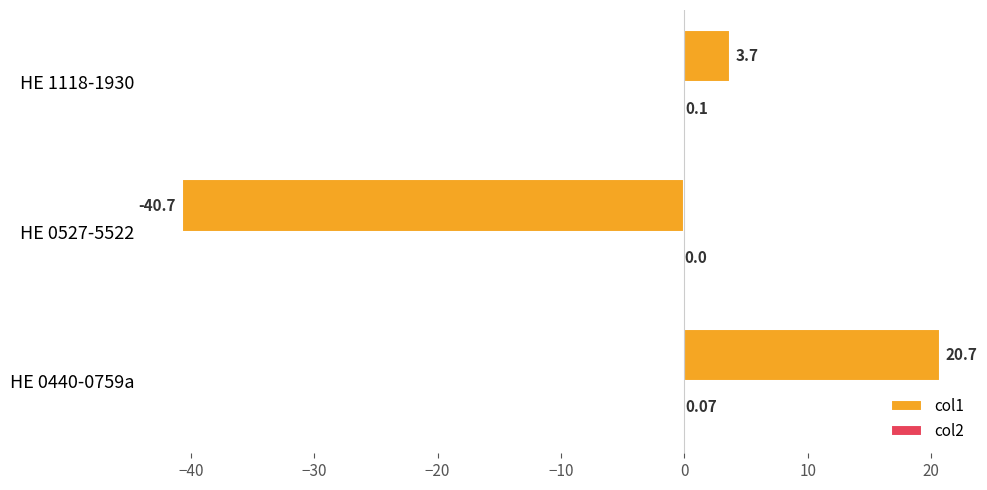

What is the sum of the col1 values at HE 0440-0759a and HE 1118-1930?

24.4